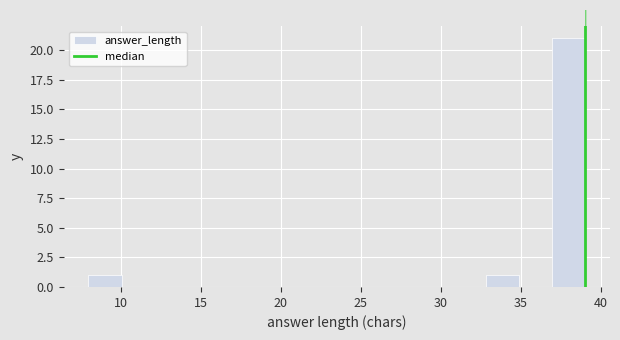

Reading left to right, transcribe this chart: for each bar, give the range it covers on the x-axis and its height. Neither the bar edges nor the heights are printed on the chart, so give them approximately, as read against the axes.

8.0 to 10.0: 1
10.0 to 12.0: 0
12.0 to 14.0: 0
14.0 to 16.5: 0
16.5 to 18.5: 0
18.5 to 20.5: 0
20.5 to 22.5: 0
22.5 to 24.5: 0
24.5 to 26.5: 0
26.5 to 28.5: 0
28.5 to 30.5: 0
30.5 to 33.0: 0
33.0 to 35.0: 1
35.0 to 37.0: 0
37.0 to 39.0: 21